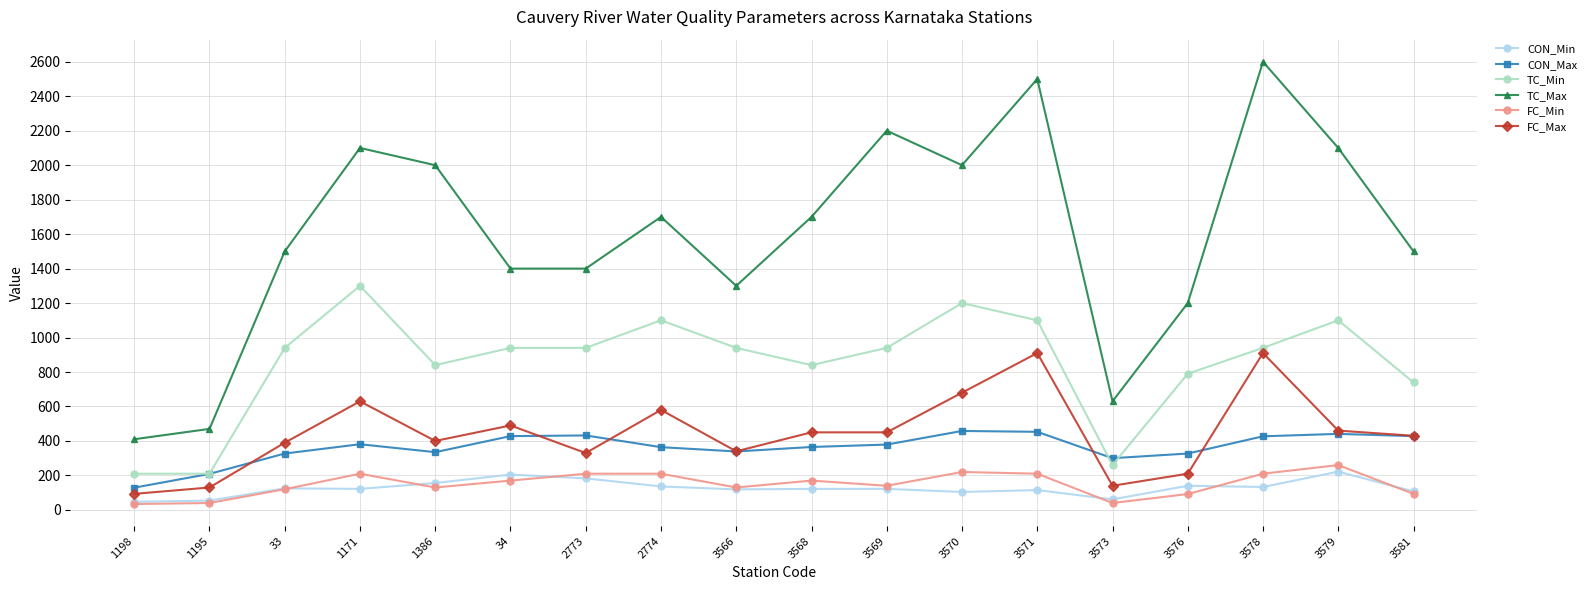

True or false: TC_Max has a value of 856 at 1386.

False